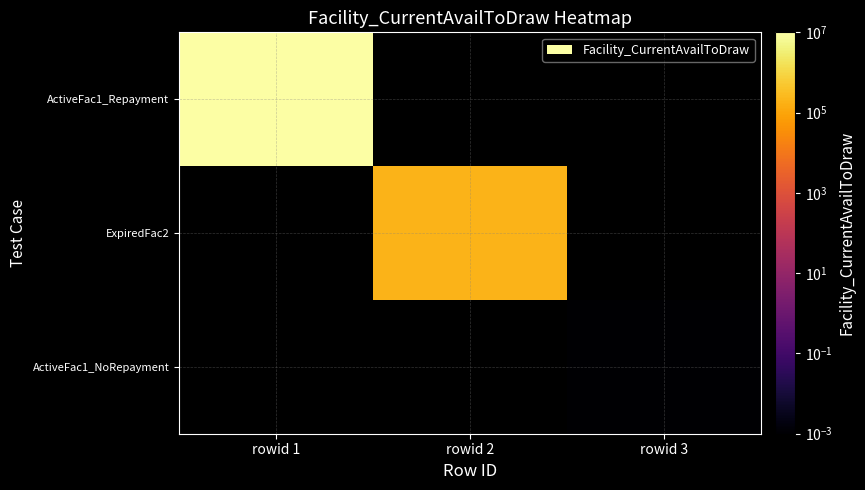

Which has a higher value, rowid 3 or rowid 2?

rowid 2